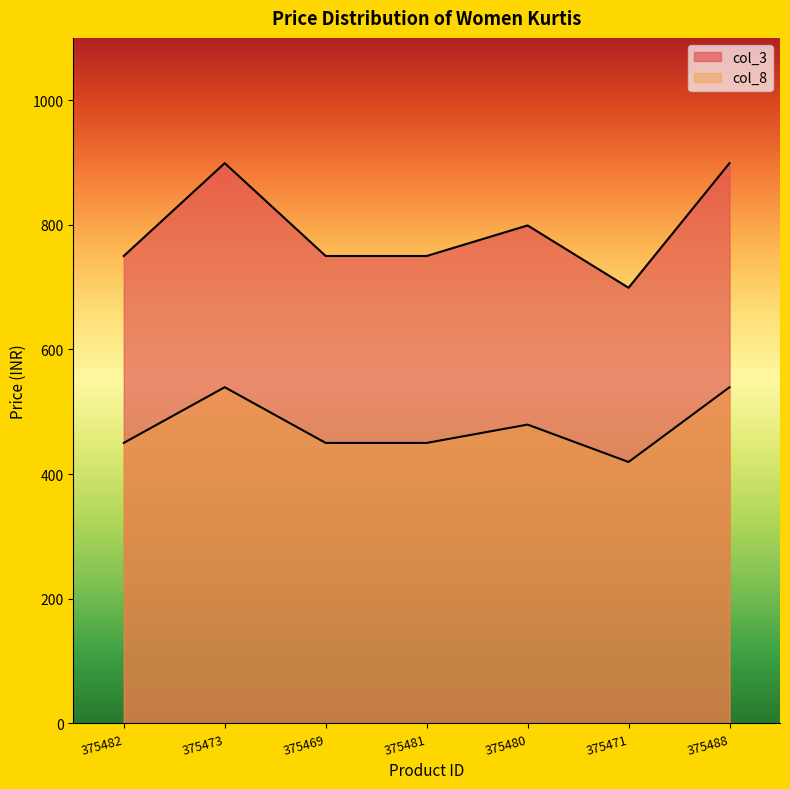

At 375481, list the series in order from smallest to largest.

col_8, col_3